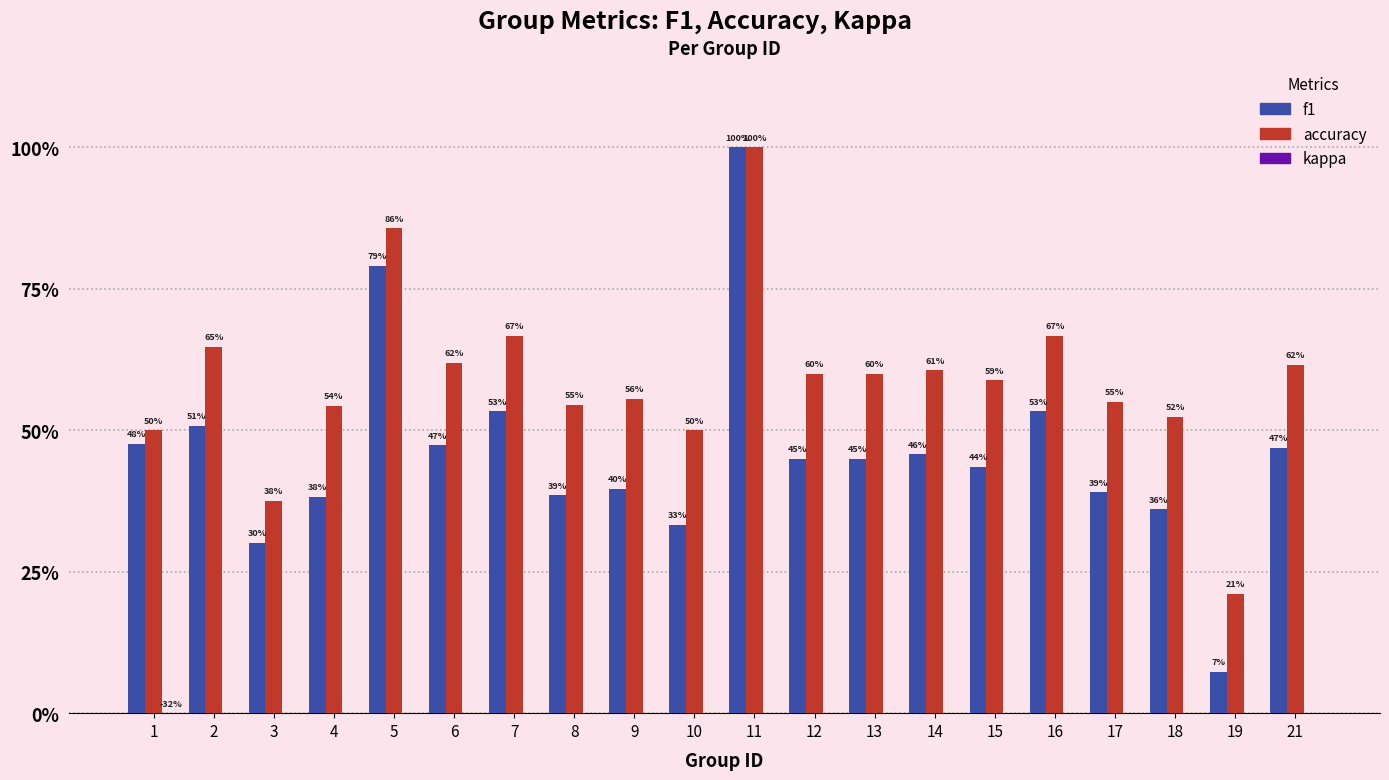

What is the greatest value displayed?

1.0